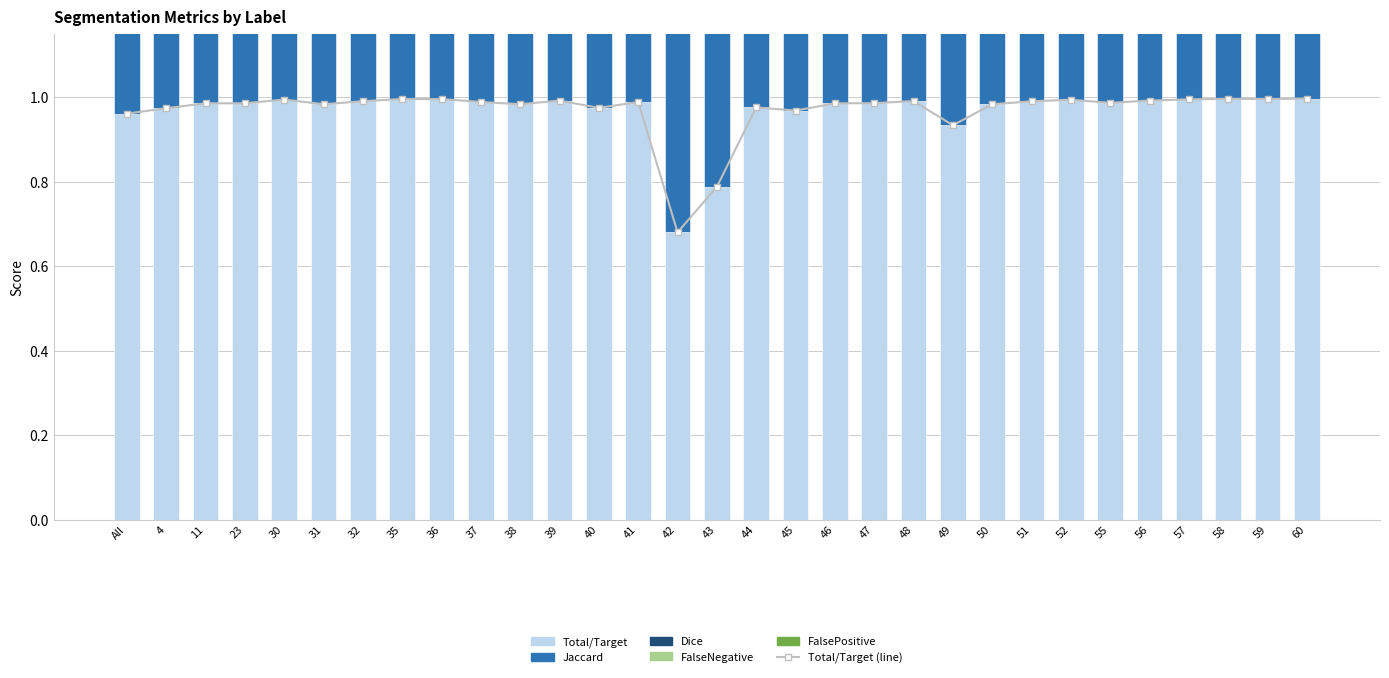

What position from the left is 36?

9